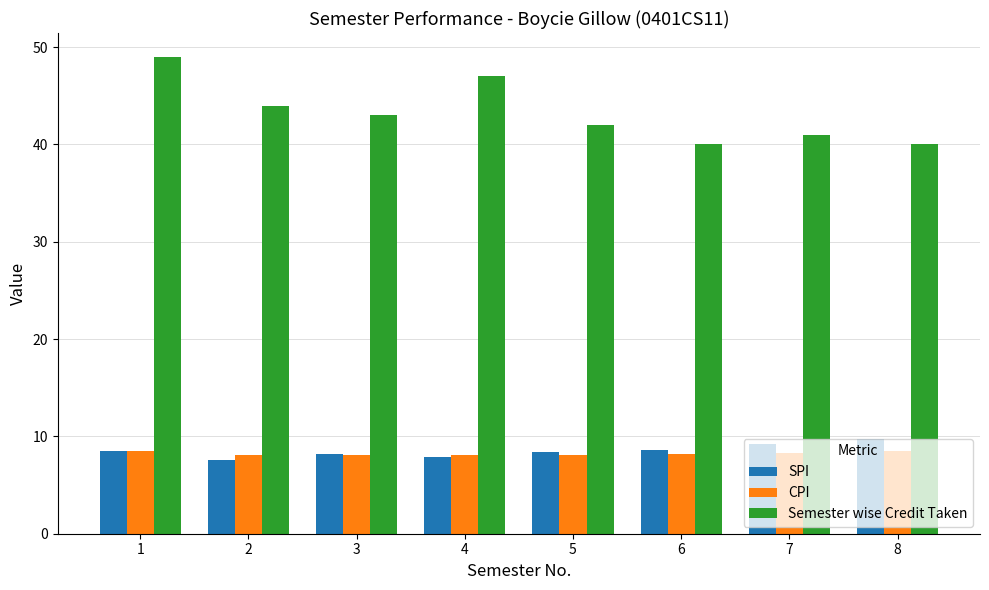

The CPI series shows 13.2 at 2. True or false?

False